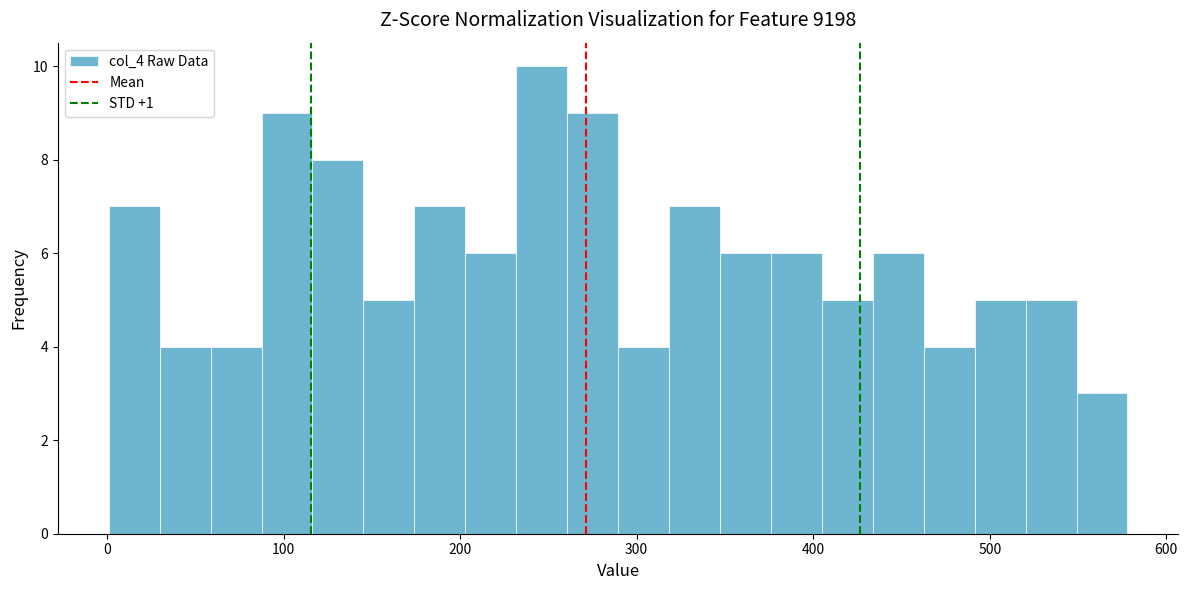

Read against the x-axis, roughly where is the centre of the tallest bar?

250